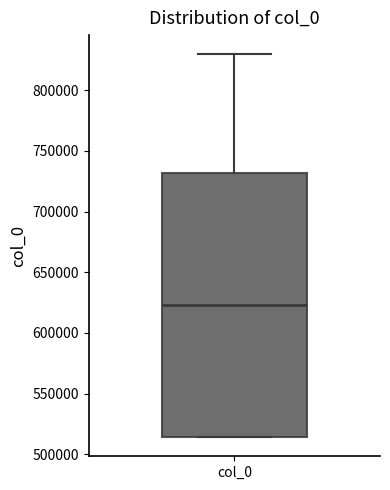

Read this box plot against the y-axis: the position of the median line, the range covered by the box, and the ends of both whiskers. The values are not printed on the chart, so give them approximately, as read against the axis.

median 625000, box 515000 to 730000, whiskers 515000 to 830000